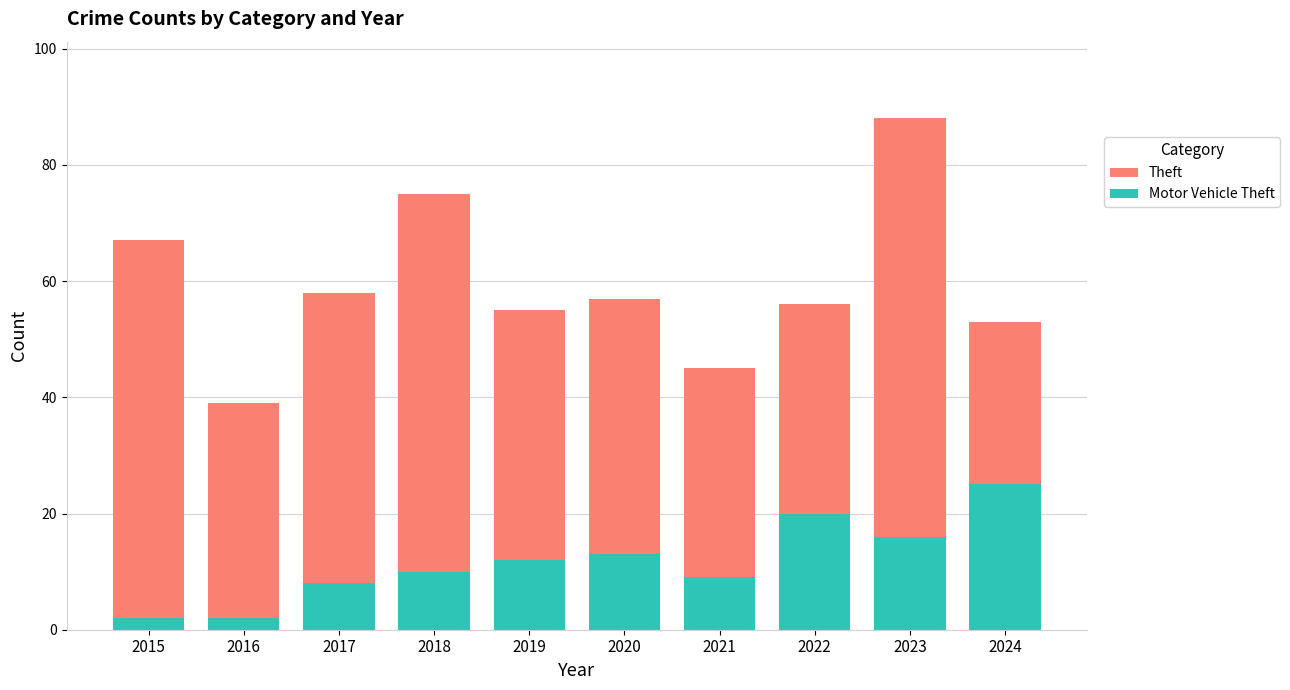

Rank the series by their maximum value, from lowest to highest.

Motor Vehicle Theft, Theft